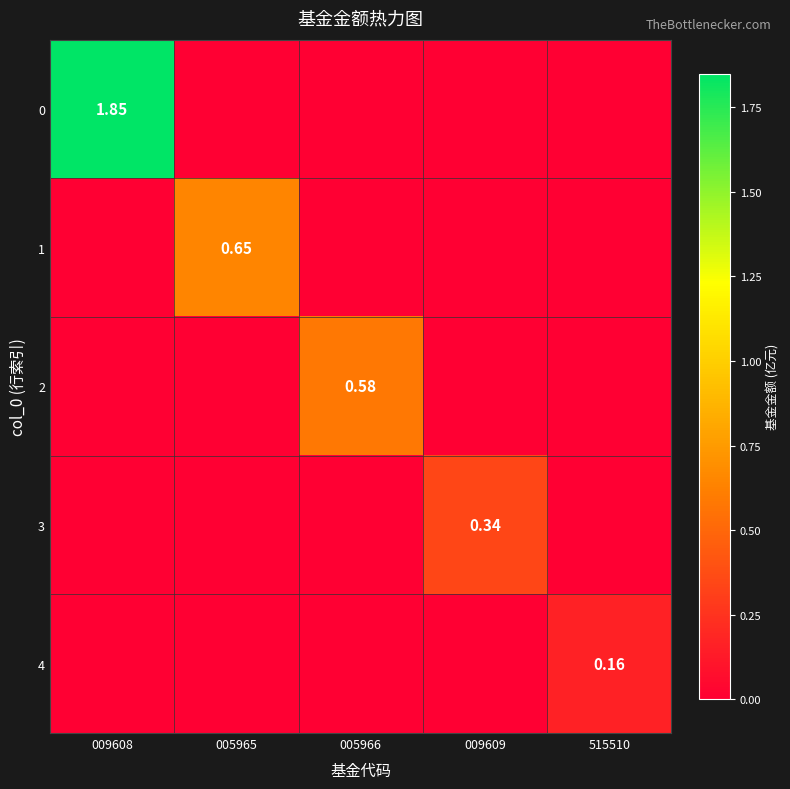

What is the difference between the maximum and minimum values in the 3 series?

0.3